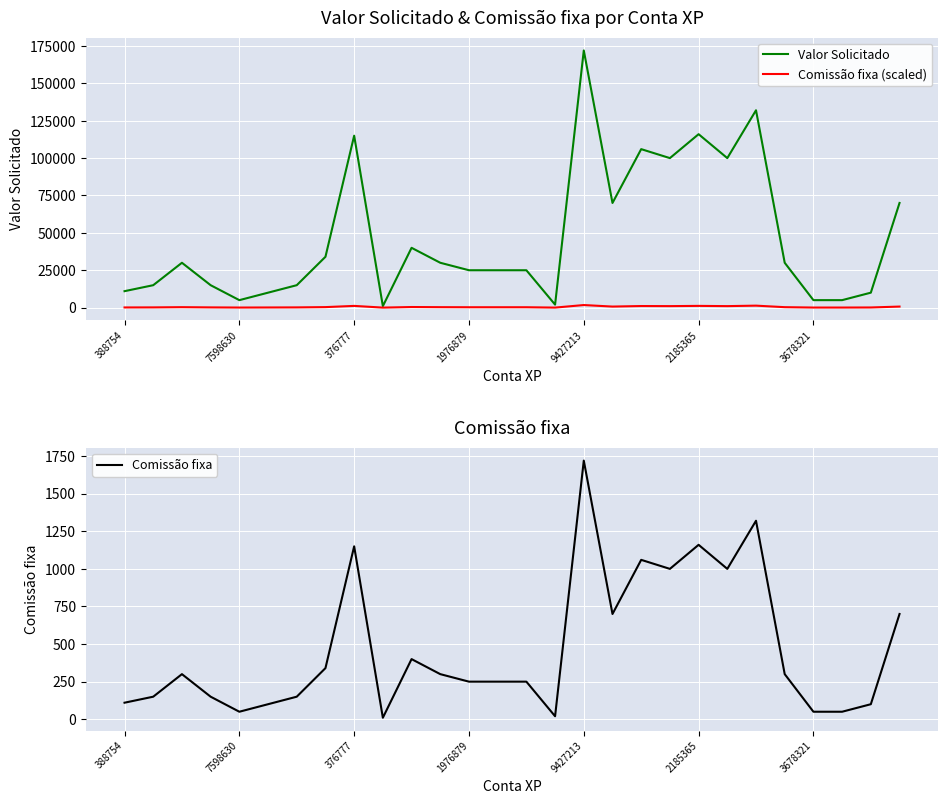

Is it true that Valor Solicitado equals 100000 at 19?

True